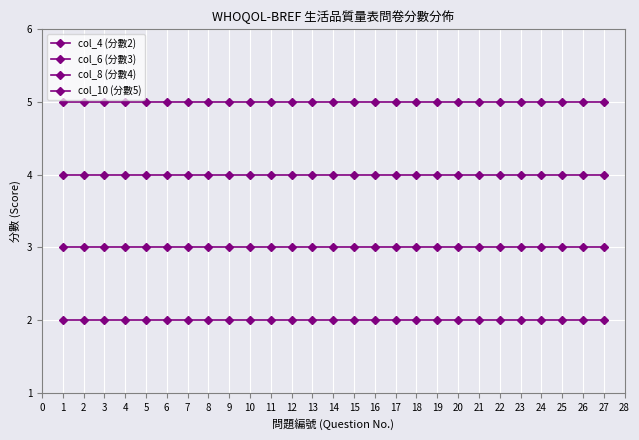

How many series are shown in this chart?

4